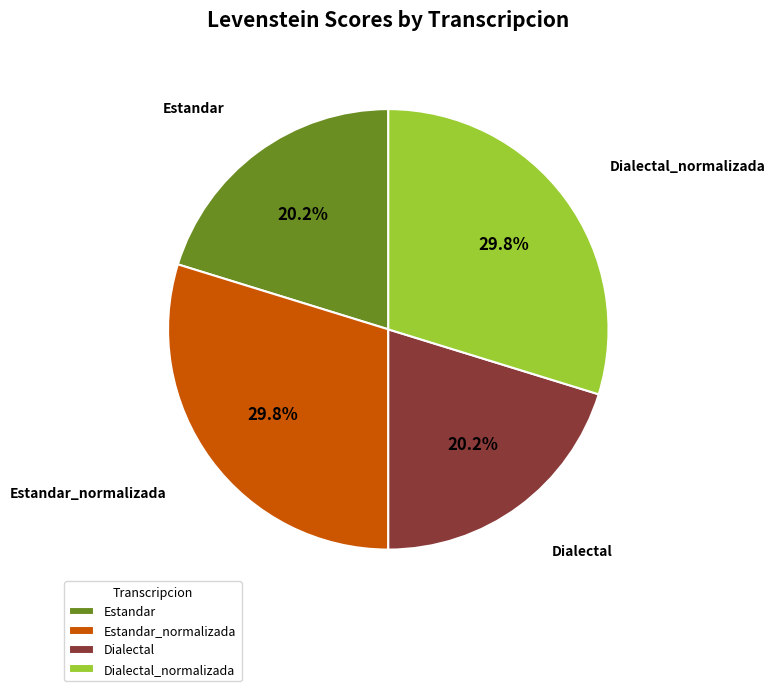

Does any single category account for the majority?

No